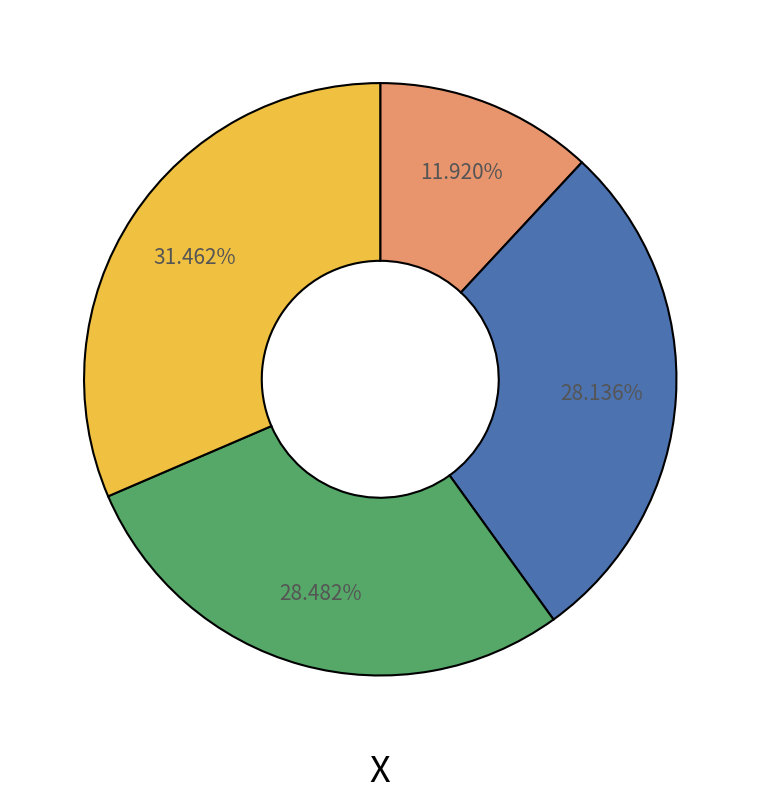

Does any single category account for the majority?

No